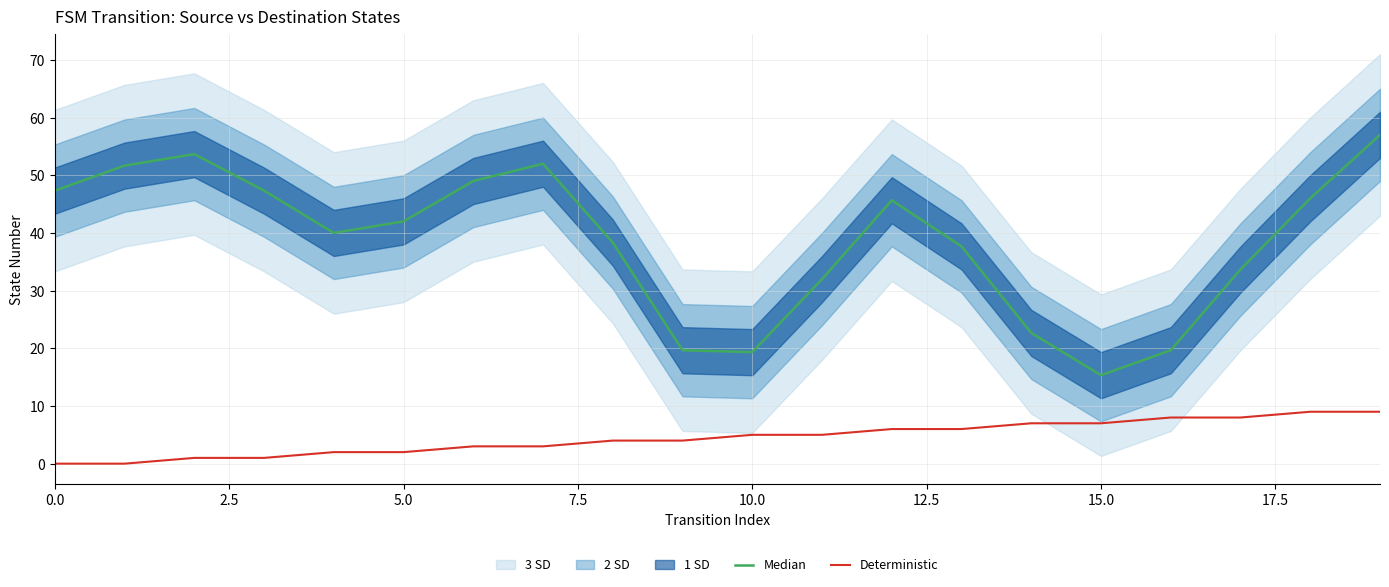

What is the highest value of the Deterministic series?

9.0